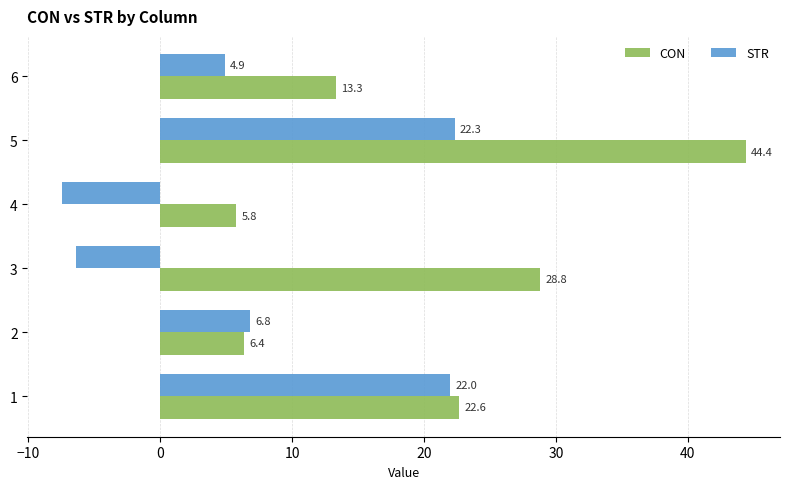

At 5, list the series in order from smallest to largest.

STR, CON